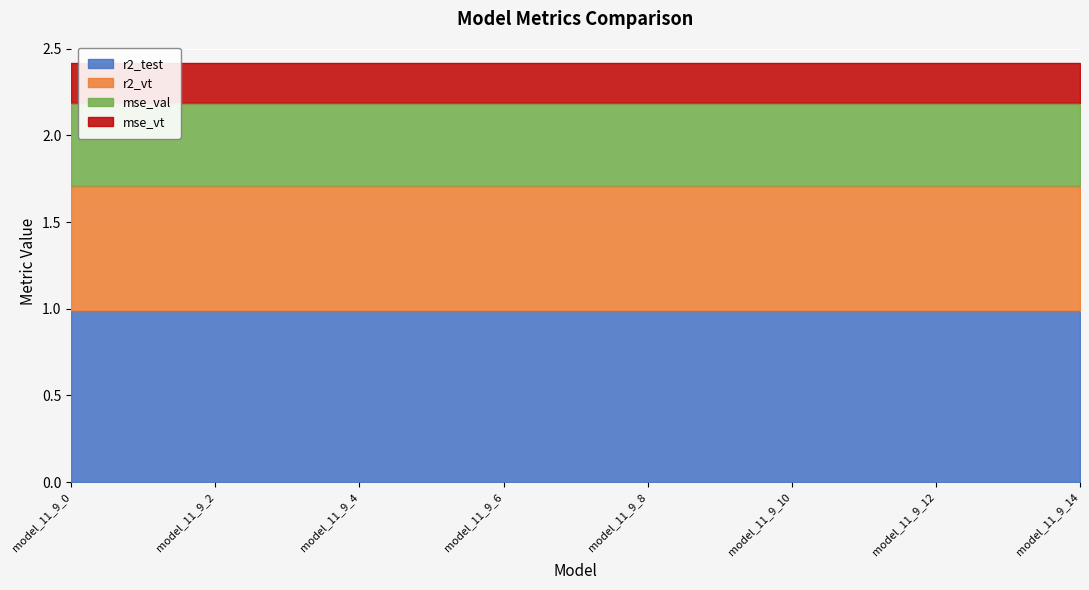

True or false: r2_vt has more than 2 interior local peaks.

False